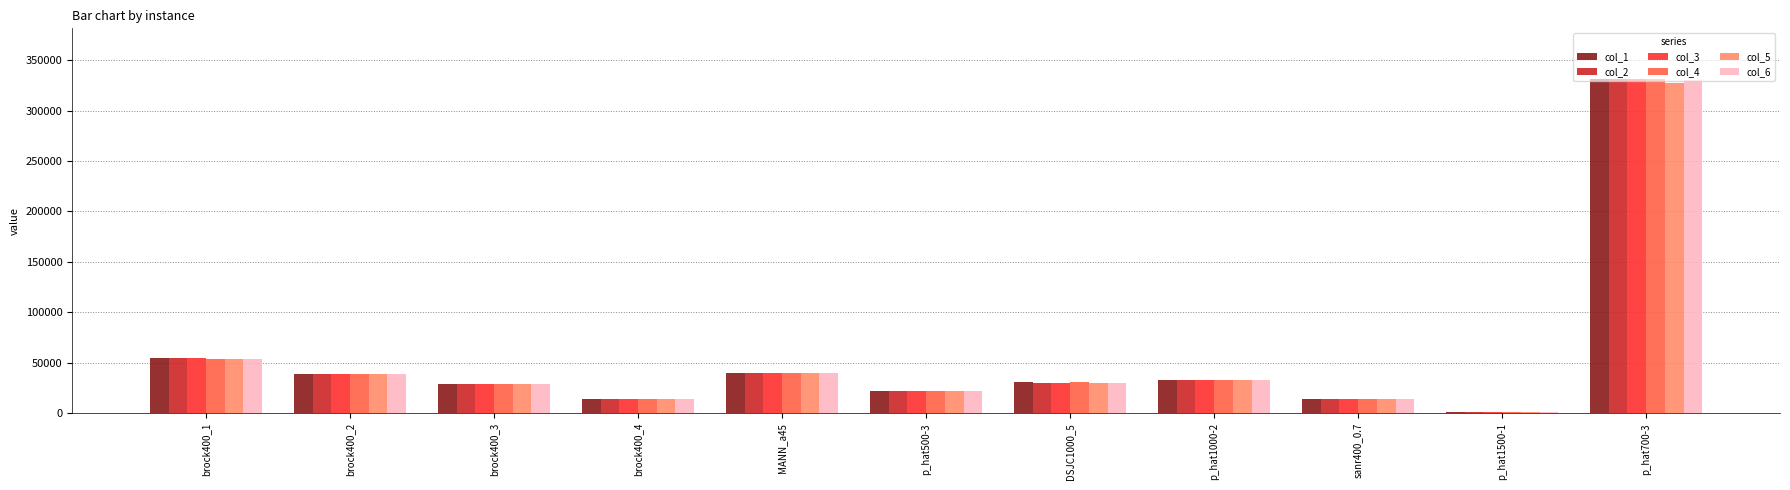

True or false: col_1 has a value of 58308 at p_hat1000-2.

False